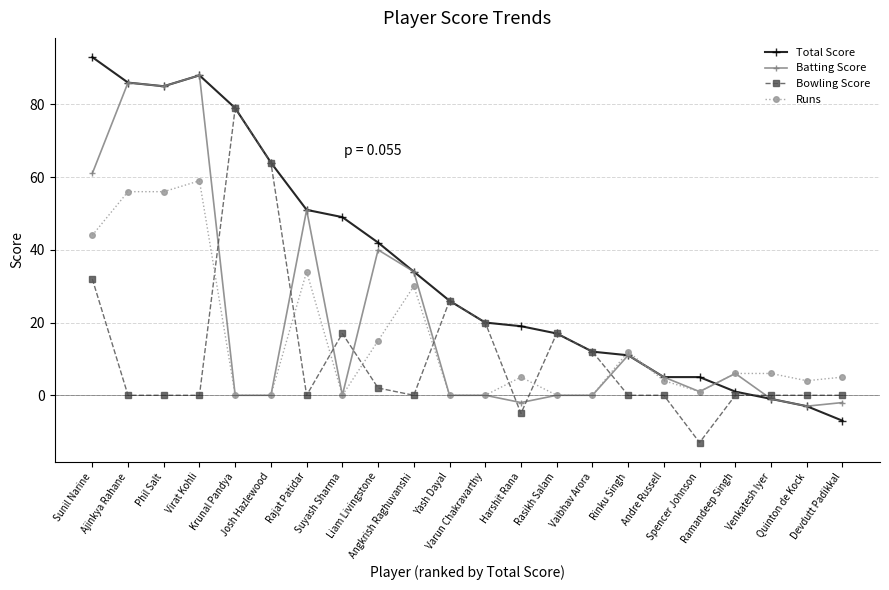

Which series has the largest total across all categories?

Total Score